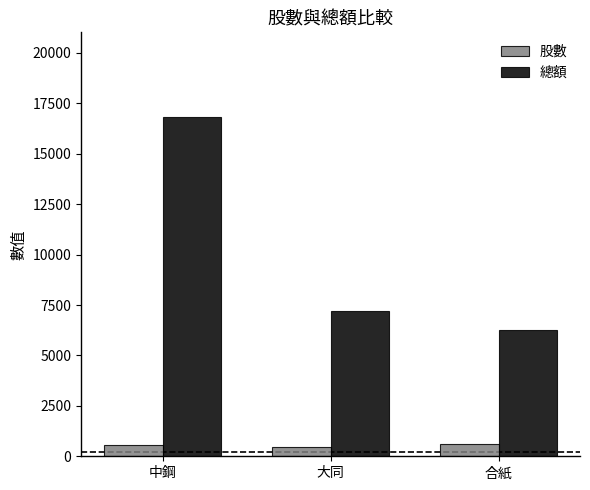

Where is 股數 nearest to the value 531?

中鋼